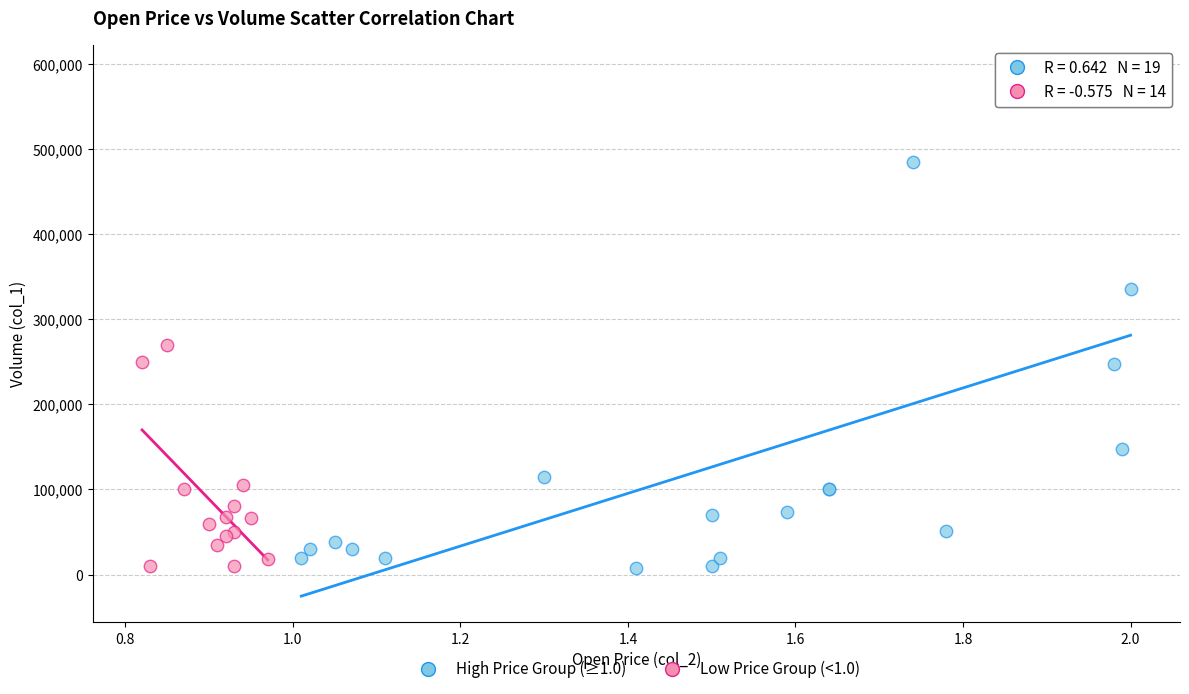

Which series has the widest spread of Y values?

High Price Group (≥1.0)